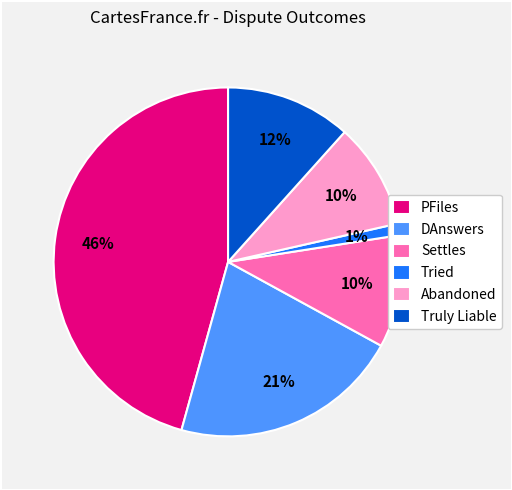

Count the number of slices in the pie.

6